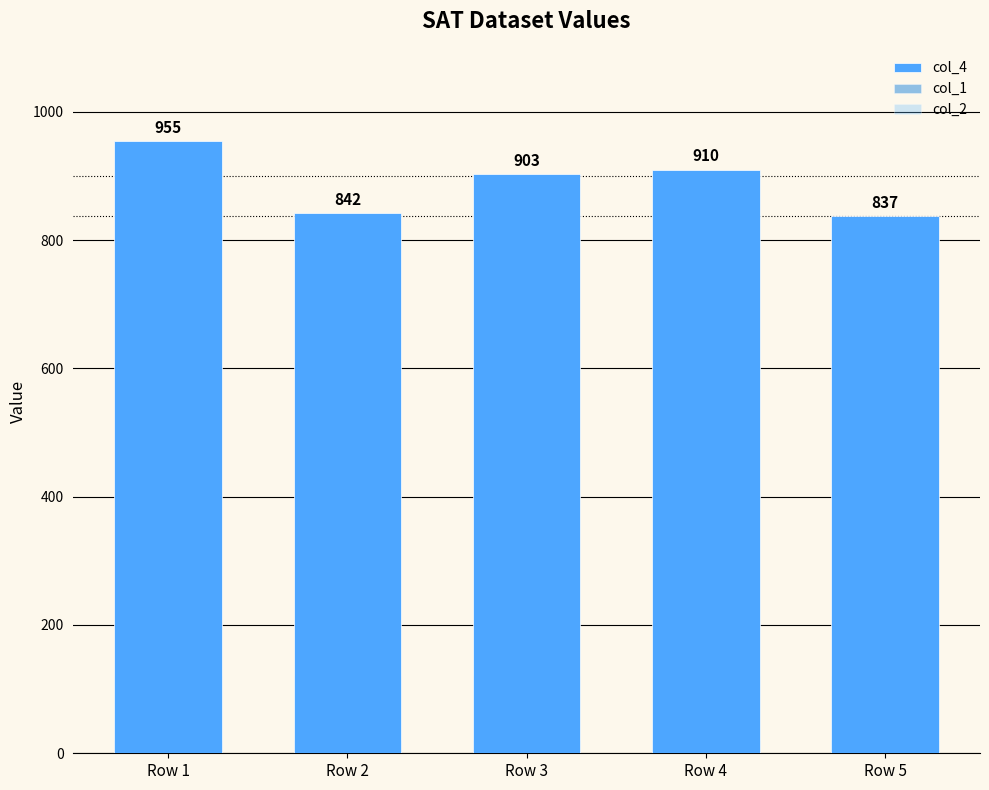

How many bars are there in each group?

3